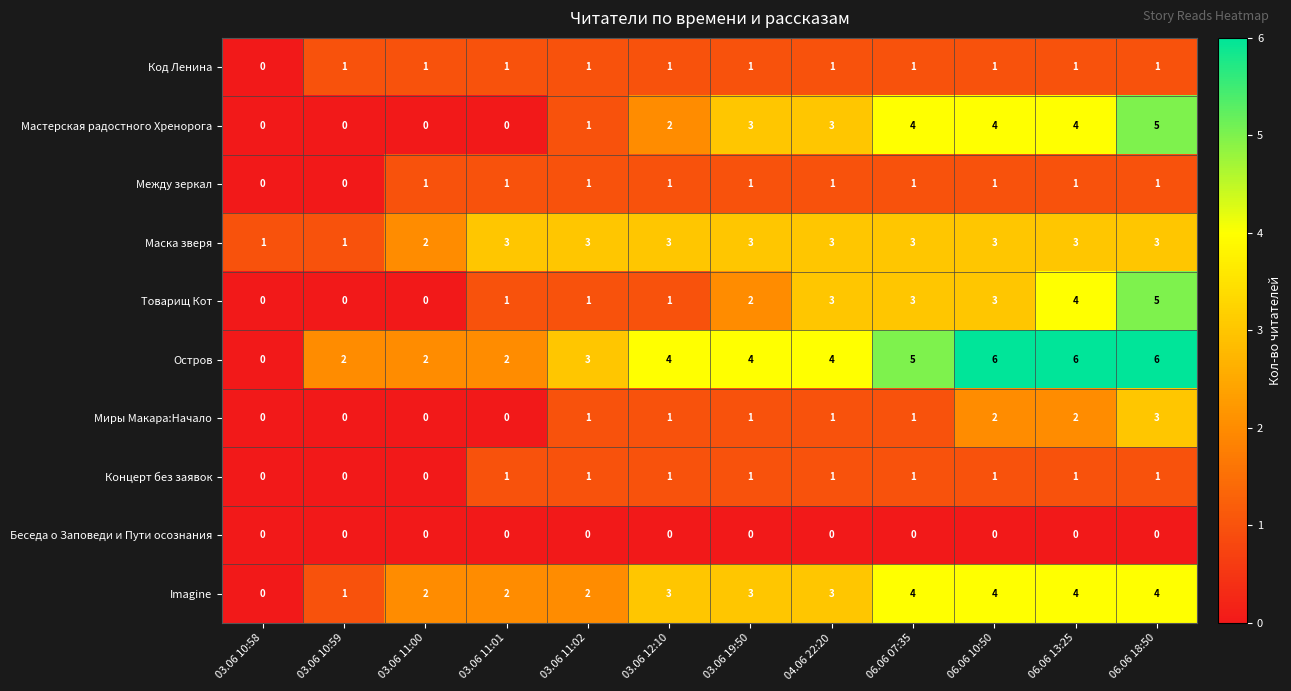

At which category is the sum across all series the highest?

06.06 18:50